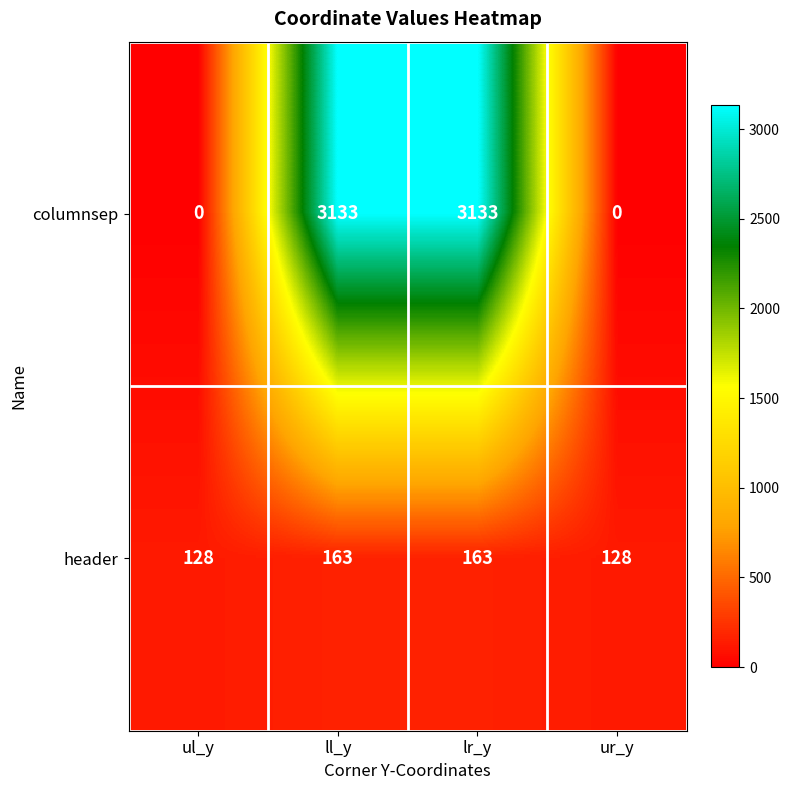

What is the total value across all series at lr_y?

3296